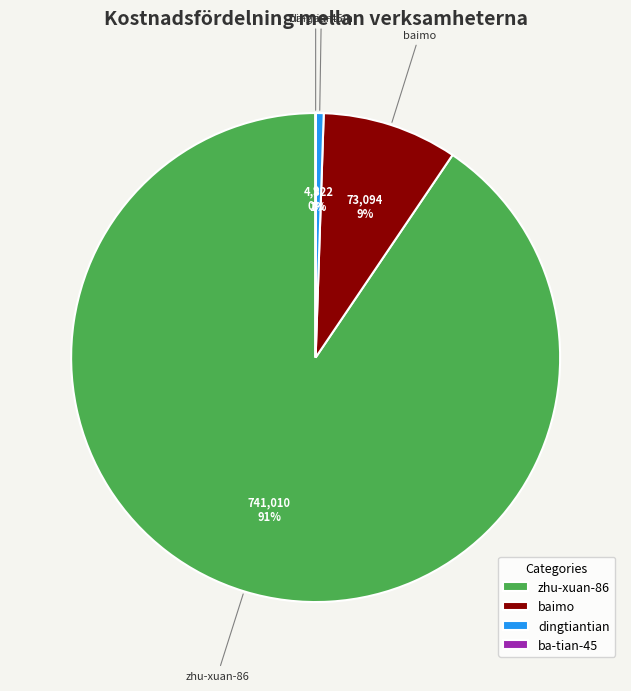

To the nearest percent, what percentage of the pie is baimo?

9%